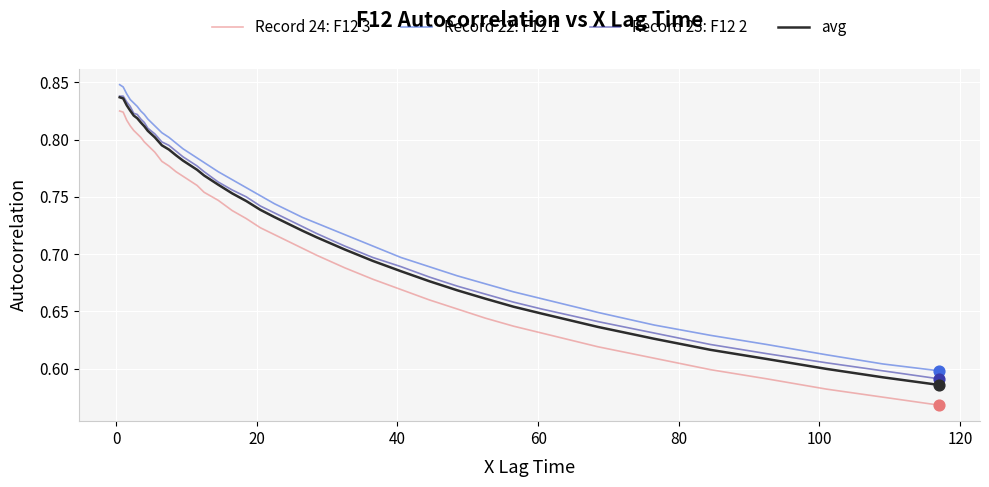

Which series has the largest range (max minus min)?

Record 24: F12 3